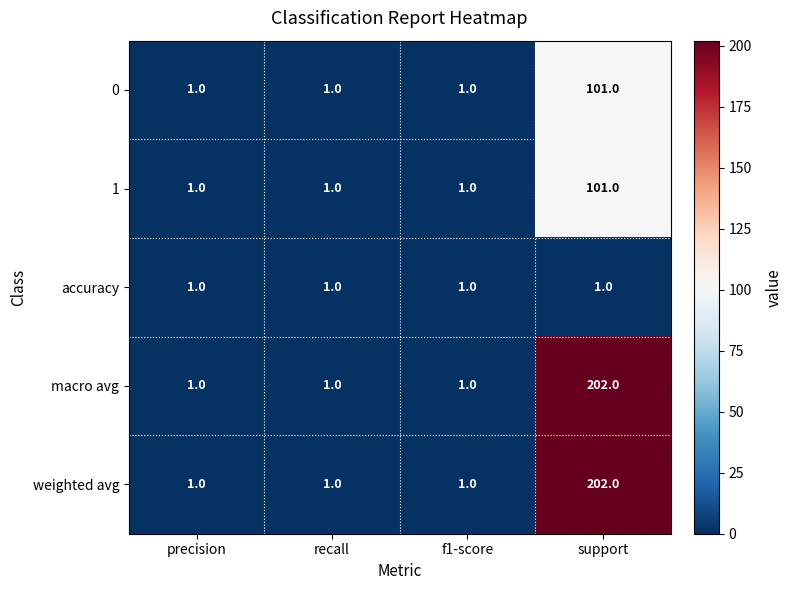

Which category has the highest value across all series?

support